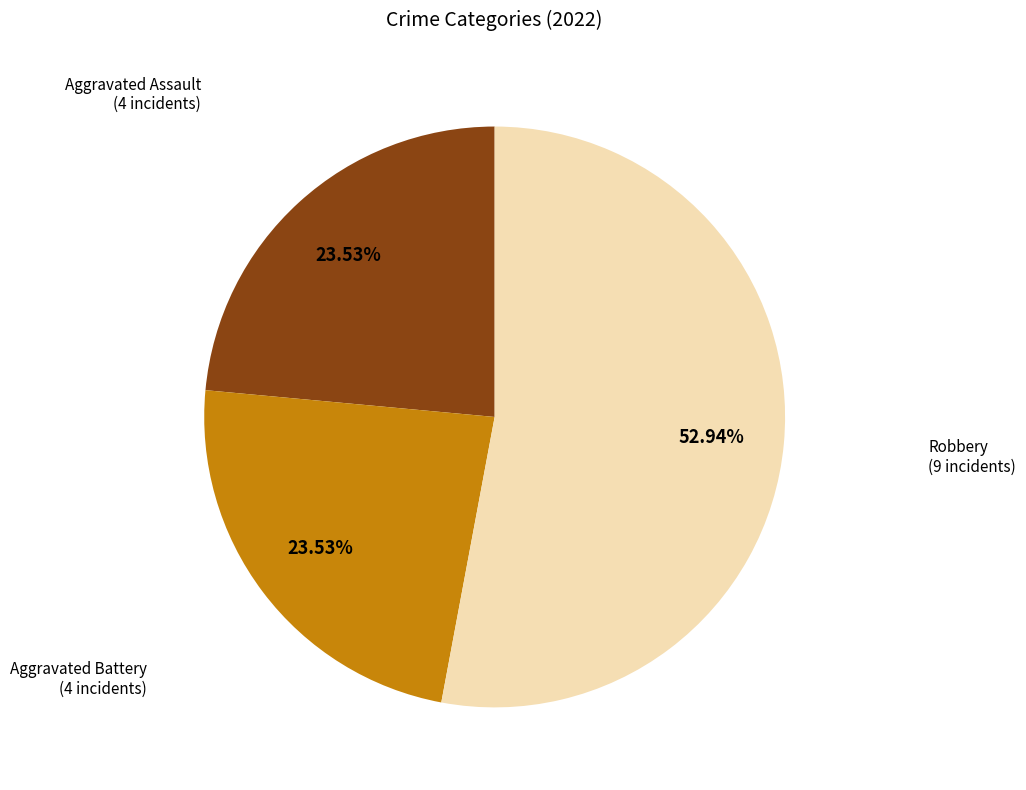

Is there any slice that represents more than half of the pie?

Yes